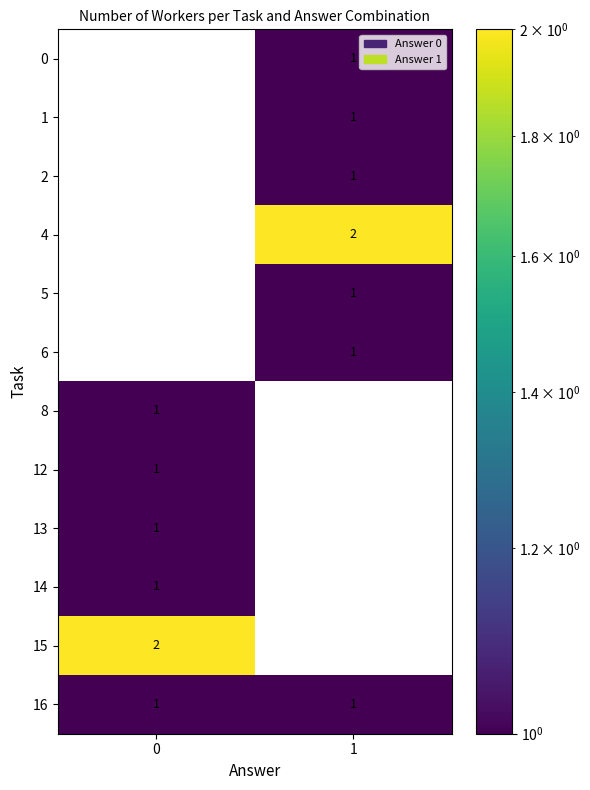

Rank the categories by 4 value from lowest to highest.

0, 1